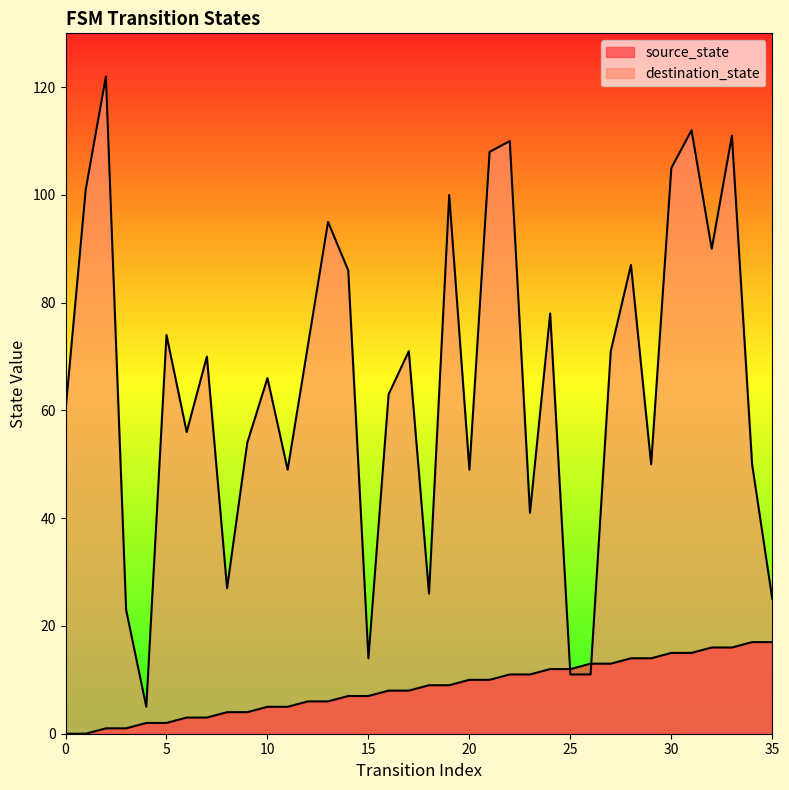

List the series in order of their peak value, lowest first.

source_state, destination_state